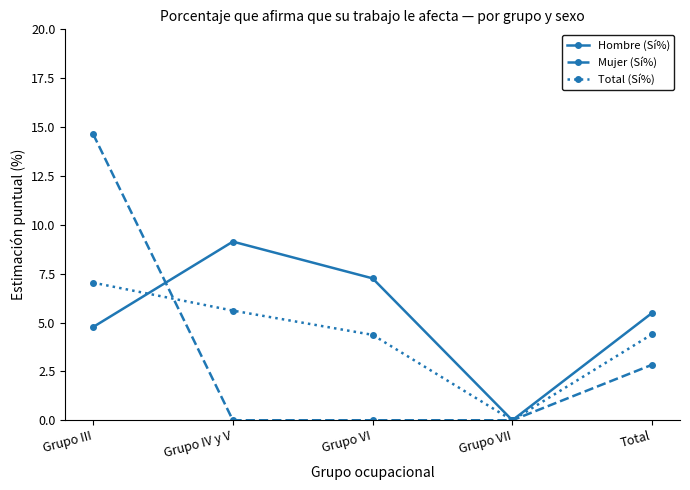

The Mujer (Sí%) series shows 10.1 at Grupo VI. True or false?

False